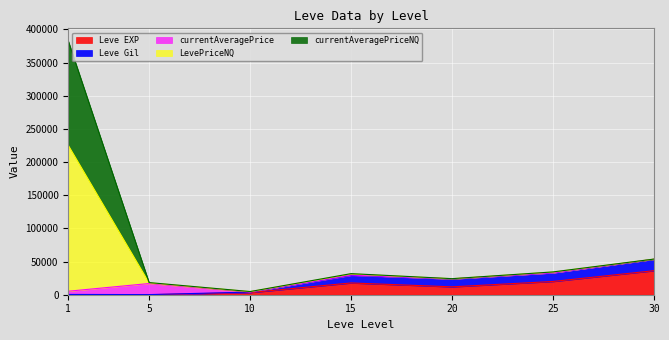

What is the maximum value for Leve EXP?

36240